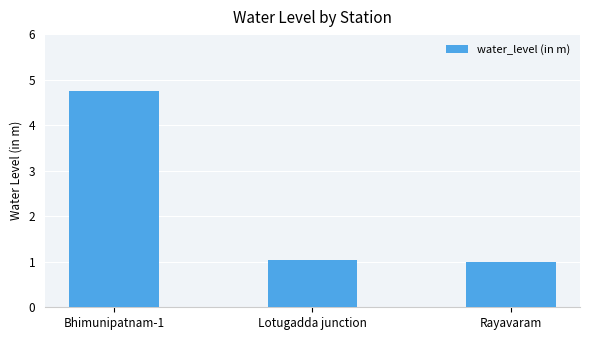

What is the greatest value displayed?

4.8